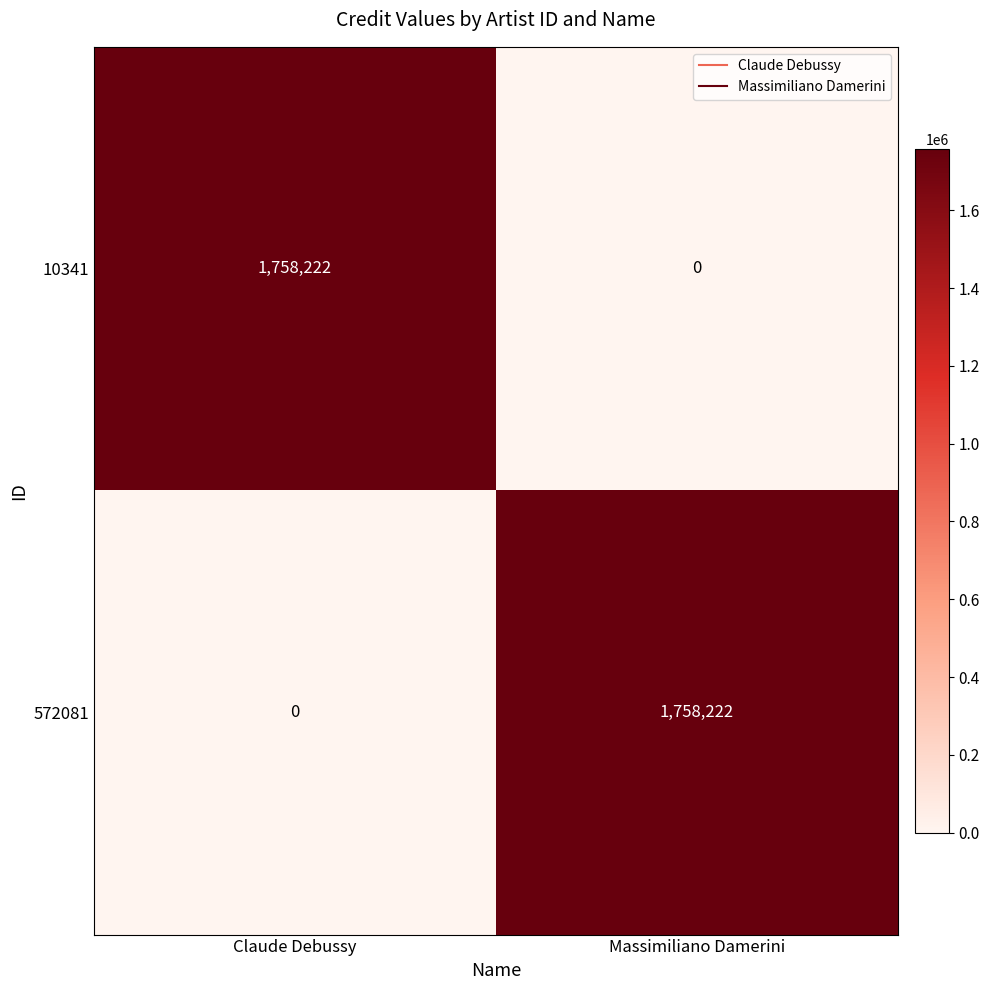

What is the sum of the 10341 values at Claude Debussy and Massimiliano Damerini?

1758222